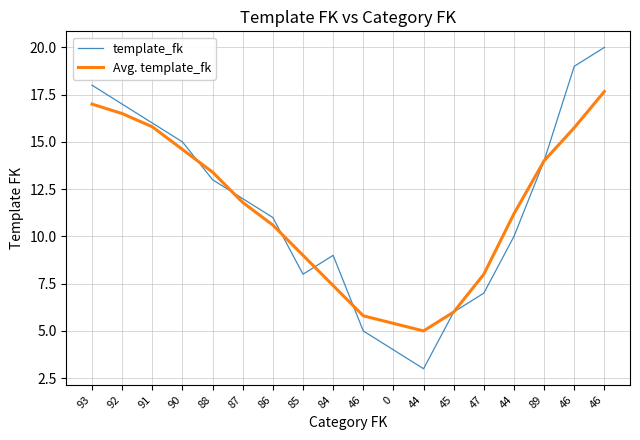

What are all the series names shown in the legend?

template_fk, Avg. template_fk